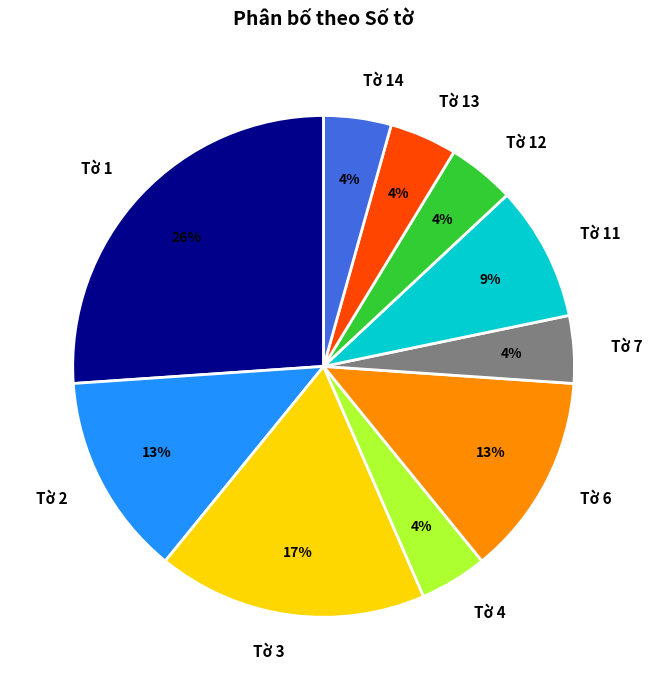

How many segments does this pie chart have?

10